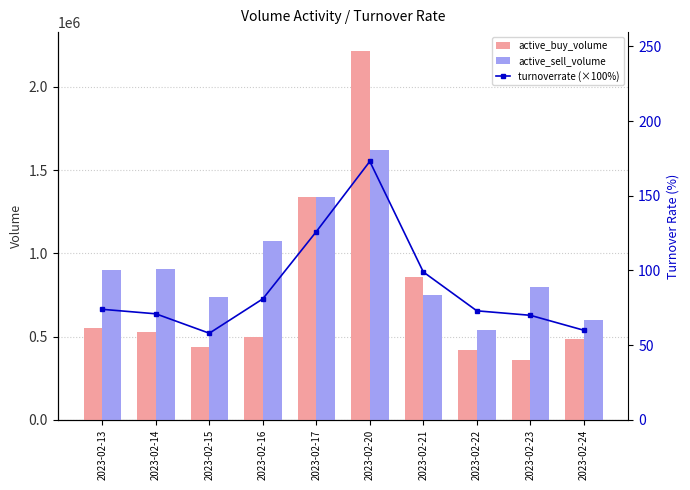

What is the spread (max minus min) of values at 2023-02-20?

2217487.0